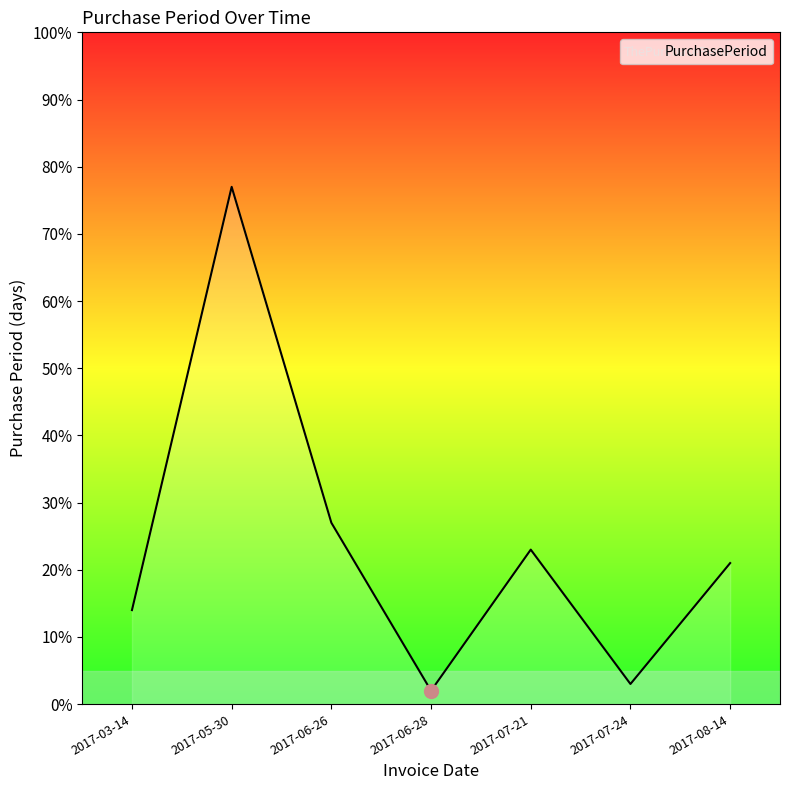

Reading left to right, list all the values displayed in this chart.

14	77	27	2	23	3	21